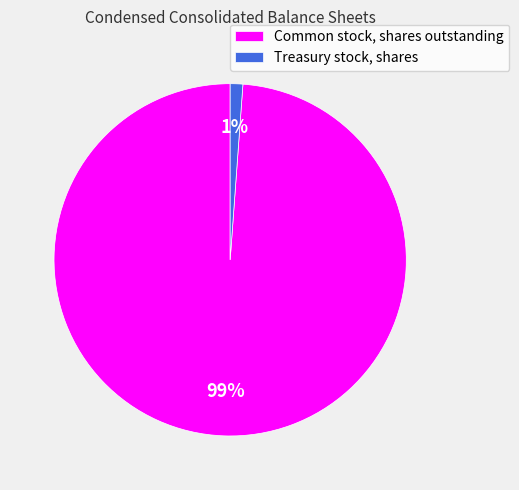

To the nearest percent, what portion does Common stock, shares outstanding represent?

99%